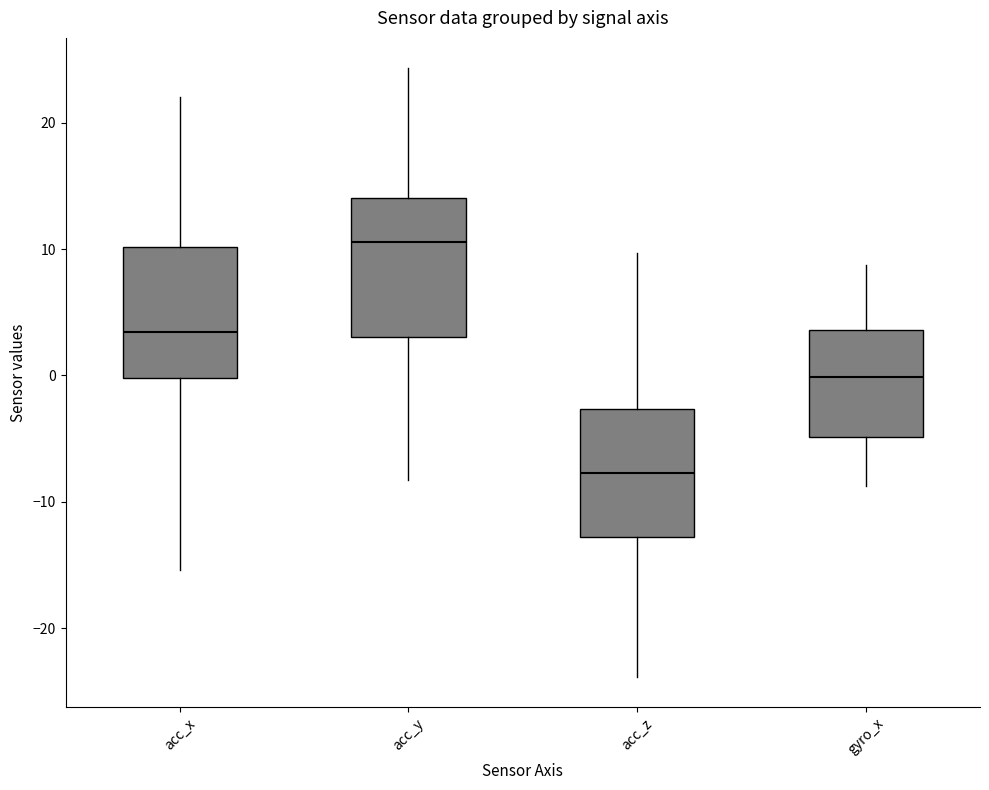

Which box has the lowest median line?

acc_z